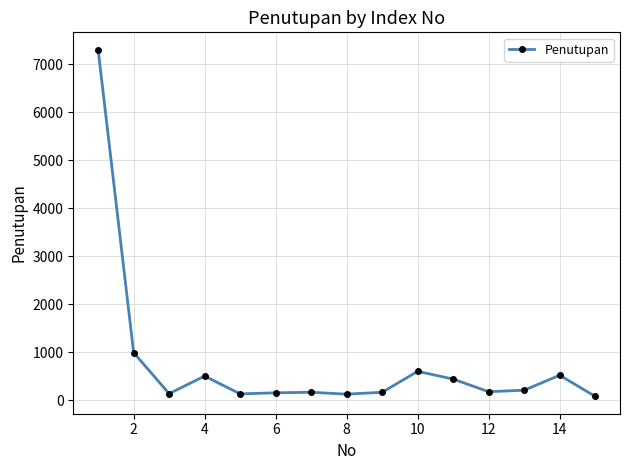

What is the maximum value shown in the chart?

7302.4